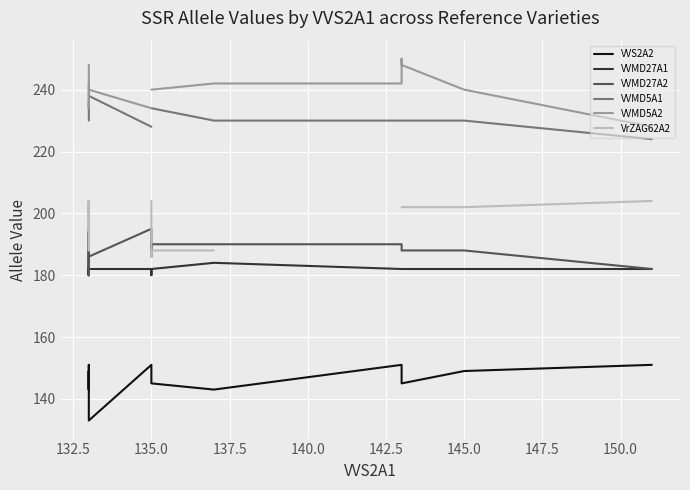

True or false: VVS2A2 has more than 2 interior local peaks.

True